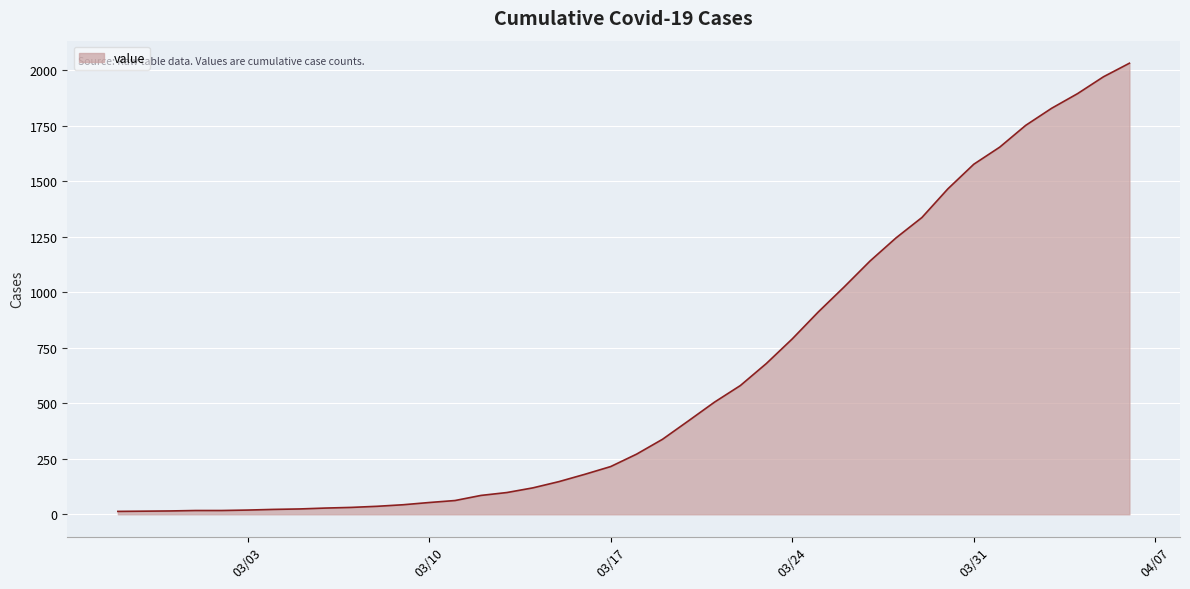

What is the difference between the maximum and minimum values?

2019